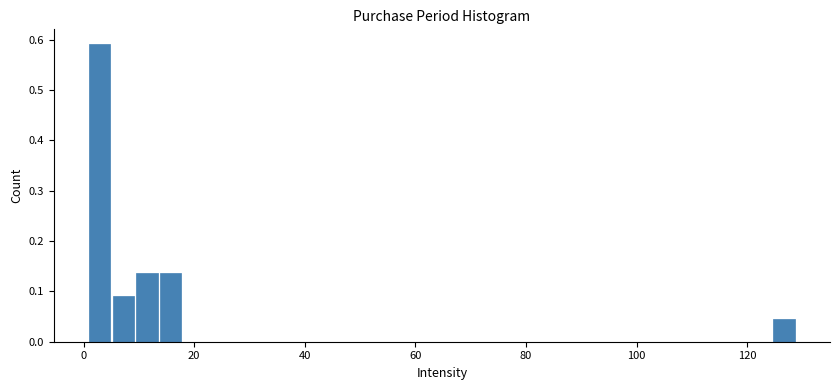

Read against the x-axis, roughly where is the centre of the tallest bar?

2